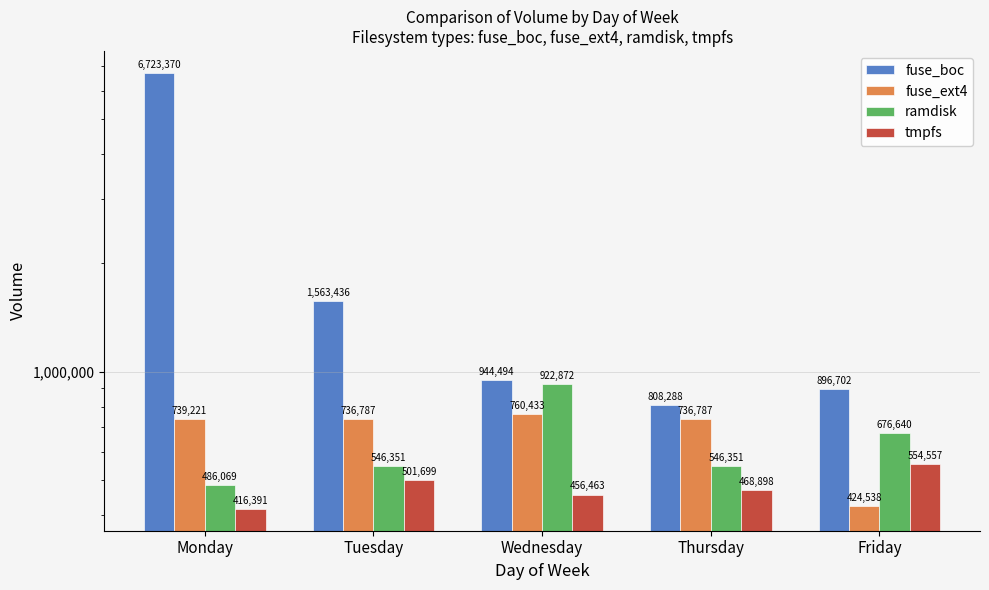

List the labels in order of ramdisk value, smallest first.

Monday, Tuesday, Thursday, Friday, Wednesday